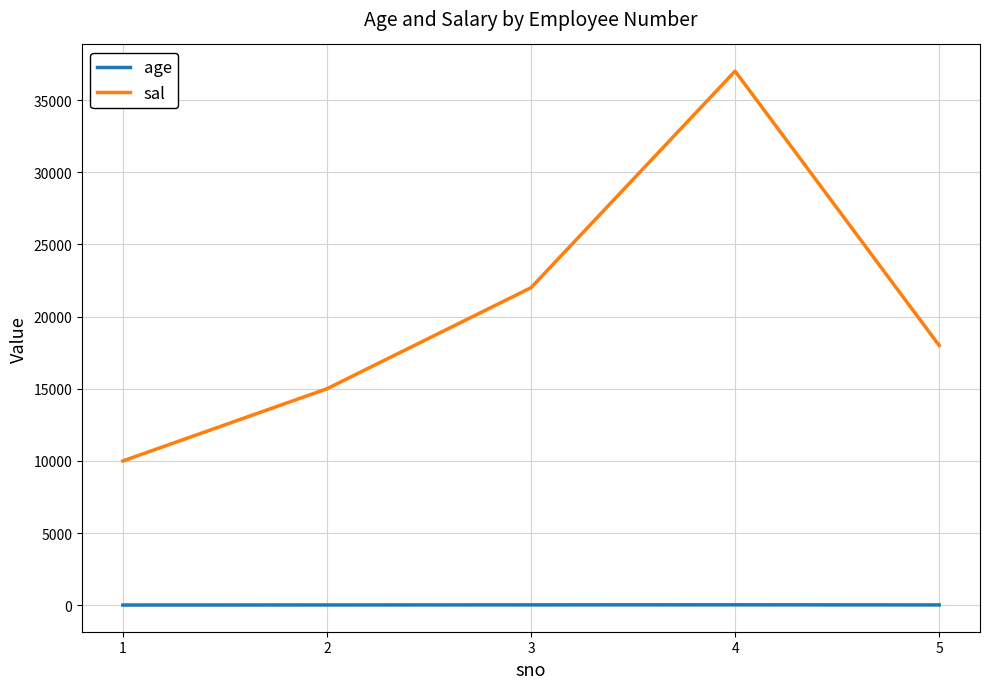

Between 1 and 3, which series saw the biggest shift?

sal